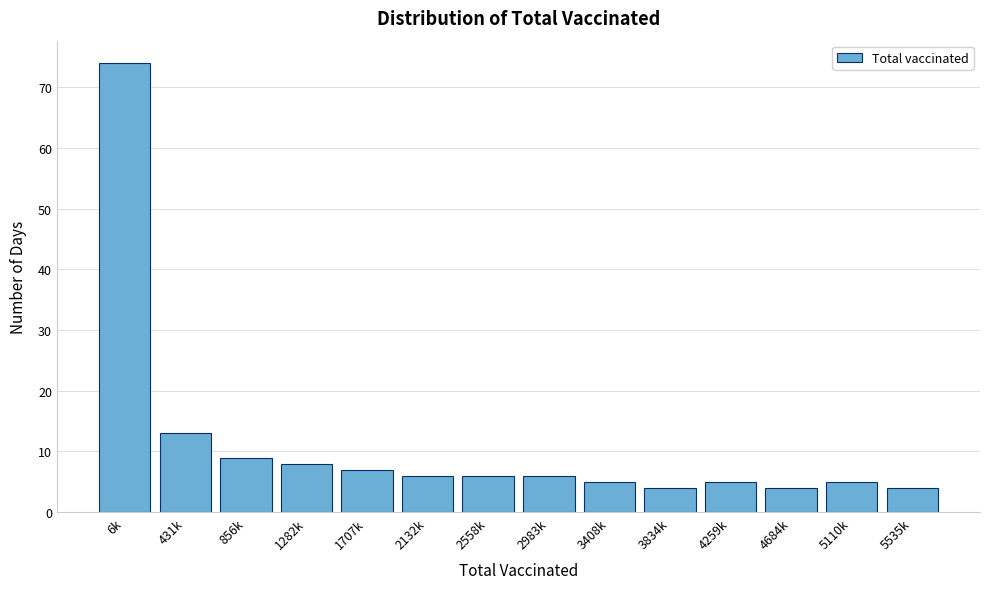

Reading left to right, transcribe all the data shown in this chart.

6k=74	431k=13	856k=9	1282k=8	1707k=7	2132k=6	2558k=6	2983k=6	3408k=5	3834k=4	4259k=5	4684k=4	5110k=5	5535k=4